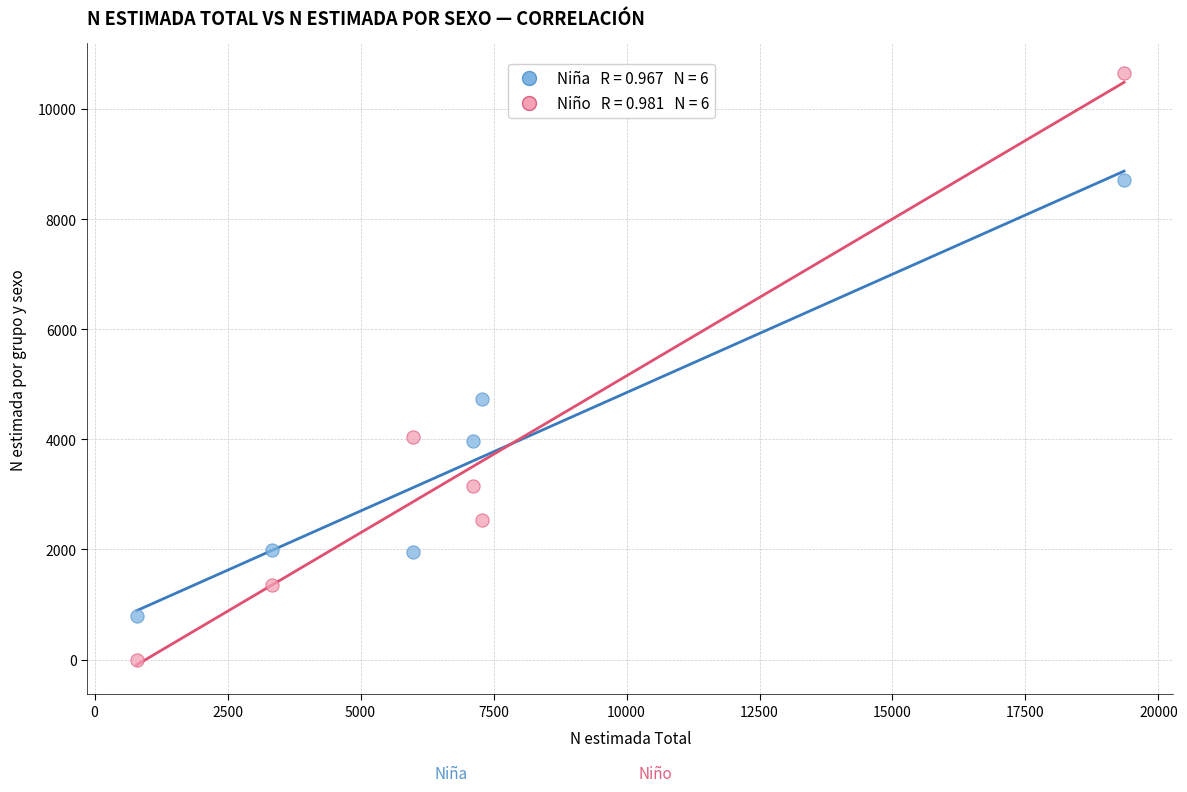

Across all series, what Y value is closest to 5325?

4737